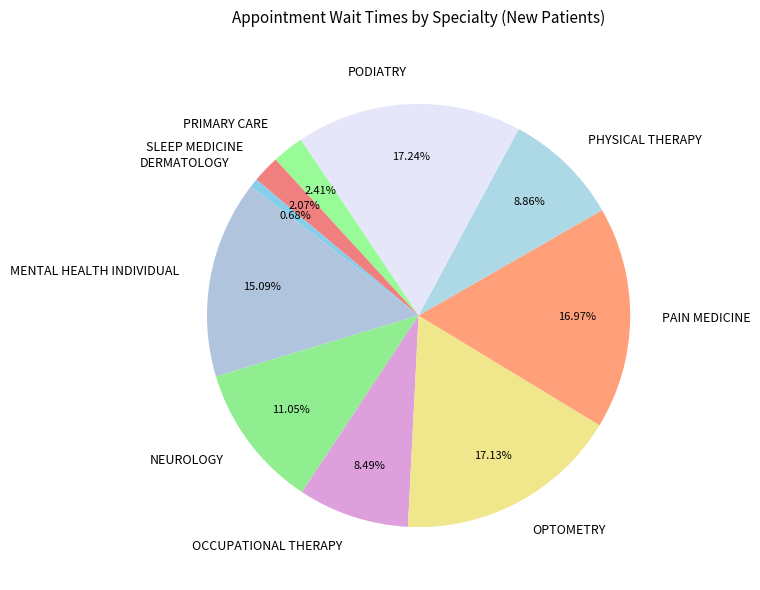

Combined, what portion of the pie is PAIN MEDICINE and PHYSICAL THERAPY?

25.8%